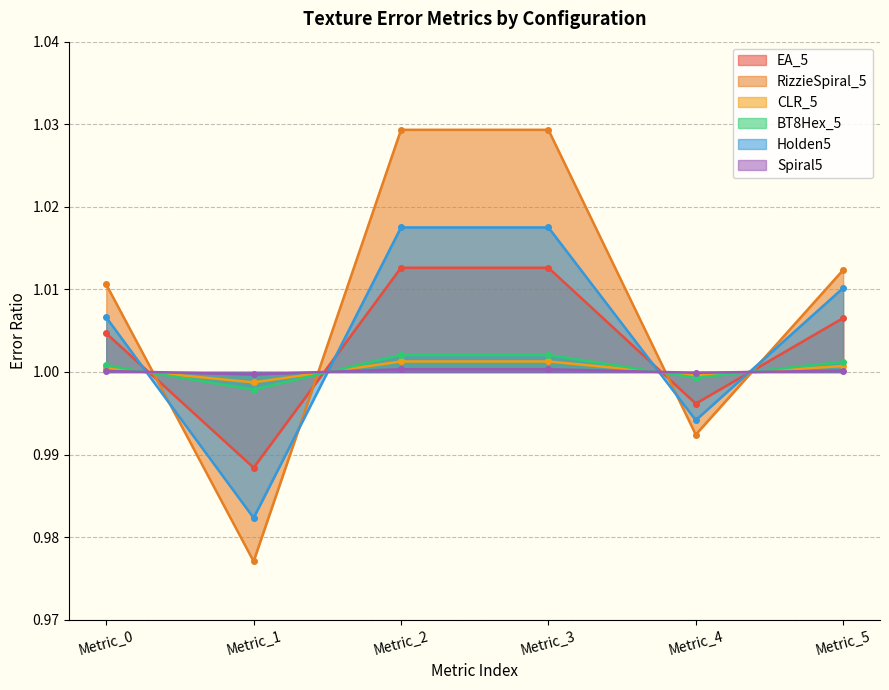

Does the chart have visible grid lines?

Yes